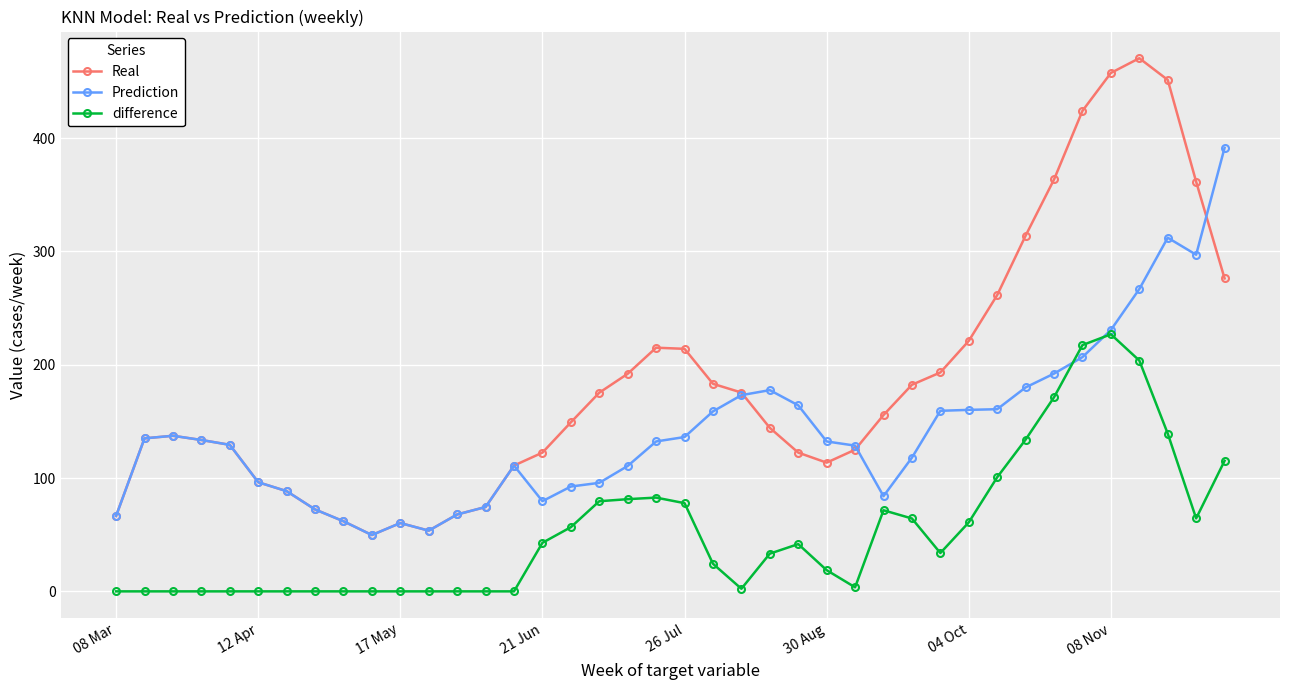

What is the average value of the Prediction series?

141.9